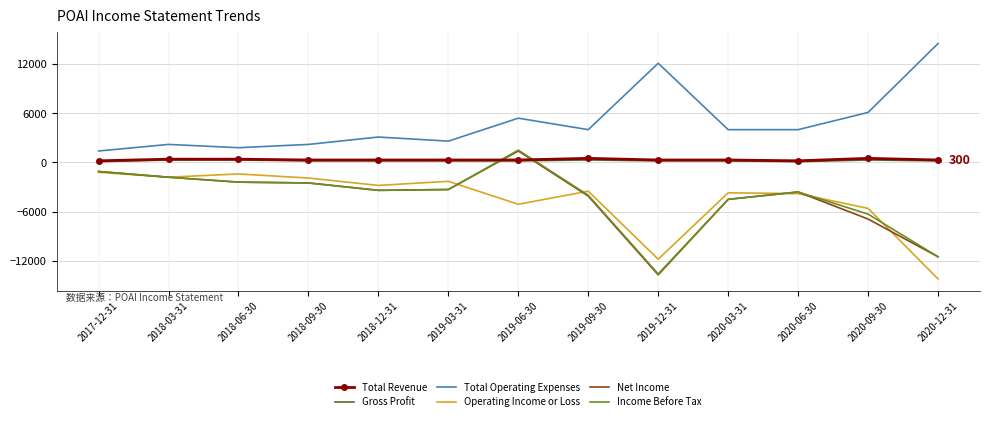

After their last crossing, which series has the higher values: Total Revenue or Net Income?

Total Revenue